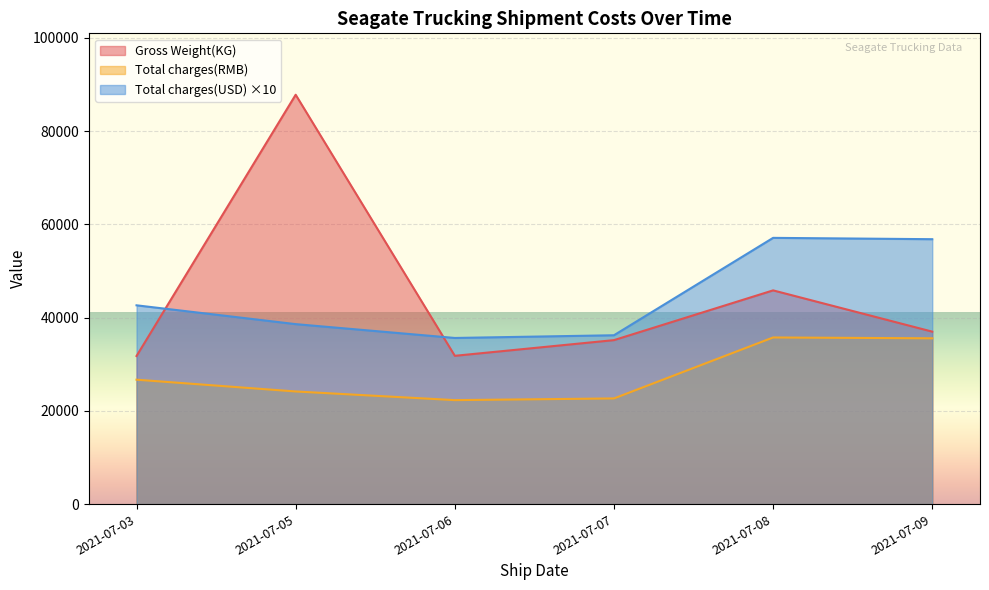

Which series has the widest spread of values?

Gross Weight(KG)